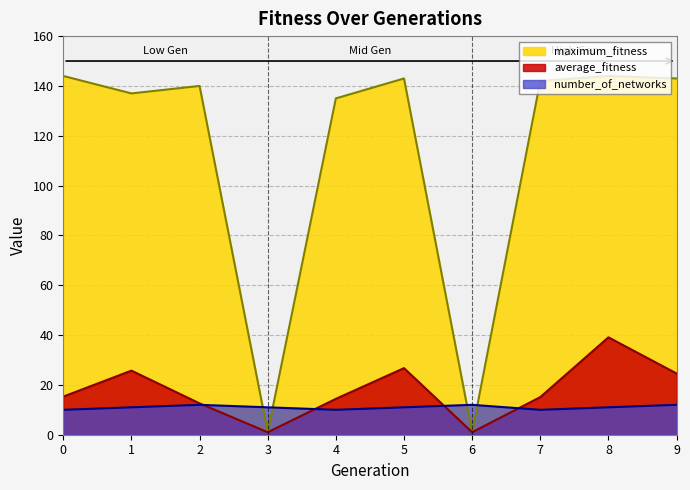

What is the total value across all series at 2?

164.6